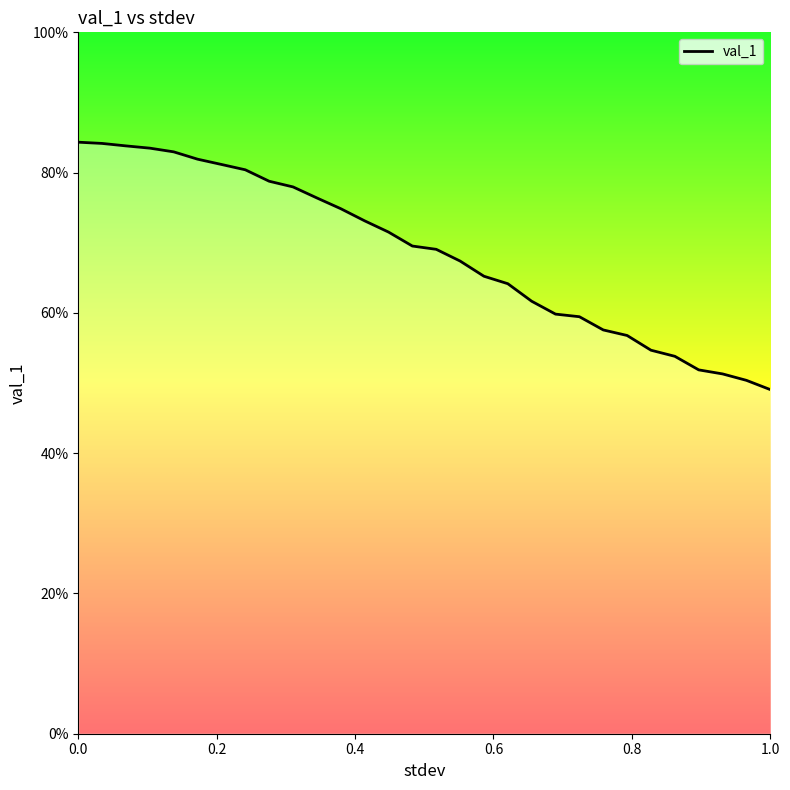

Where is the data nearest to the value 0?

1.0